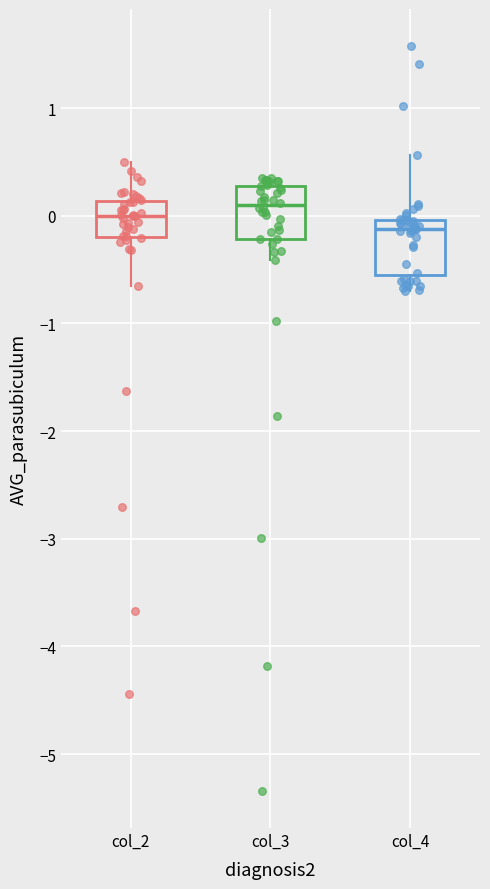

Where is the lower edge of the box for col_2 on the y-axis? The values are not printed on the chart, so give them approximately, as read against the axis.

-0.2